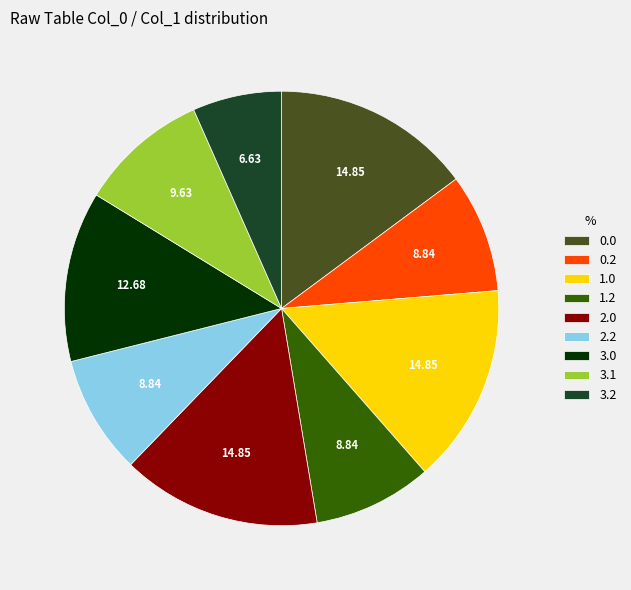

Count the number of slices in the pie.

9